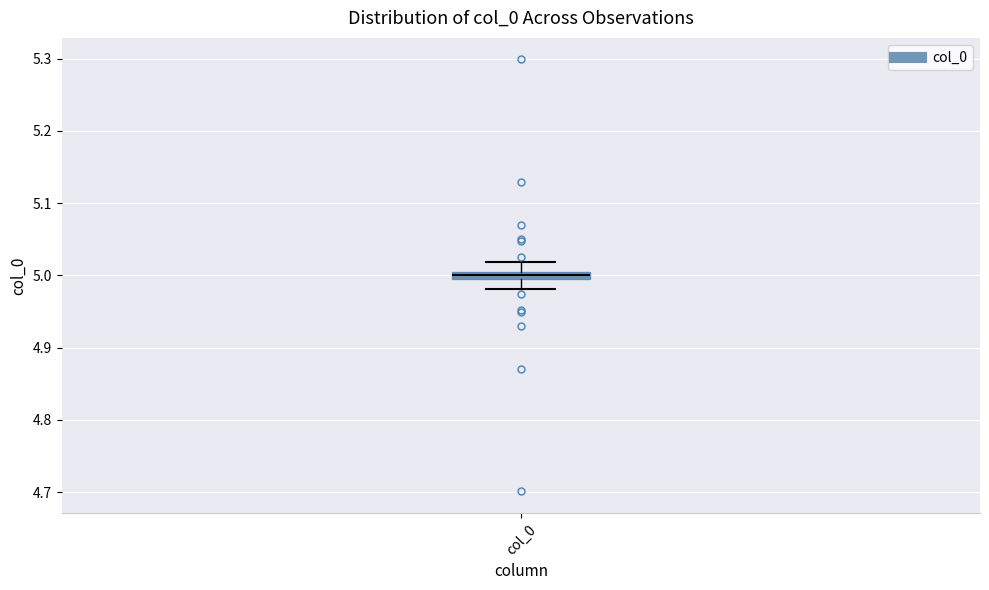

Where does the lower whisker of the box for col_0 end on the y-axis? The values are not printed on the chart, so give them approximately, as read against the axis.

4.98